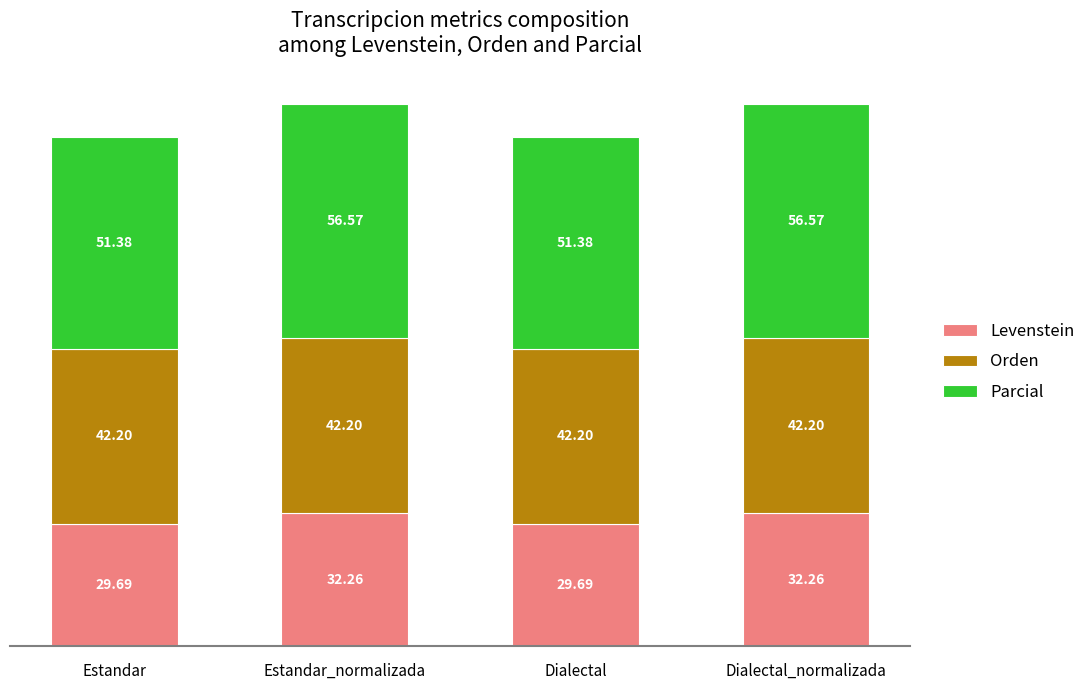

What is the difference between the maximum and minimum values in the Levenstein series?

2.6